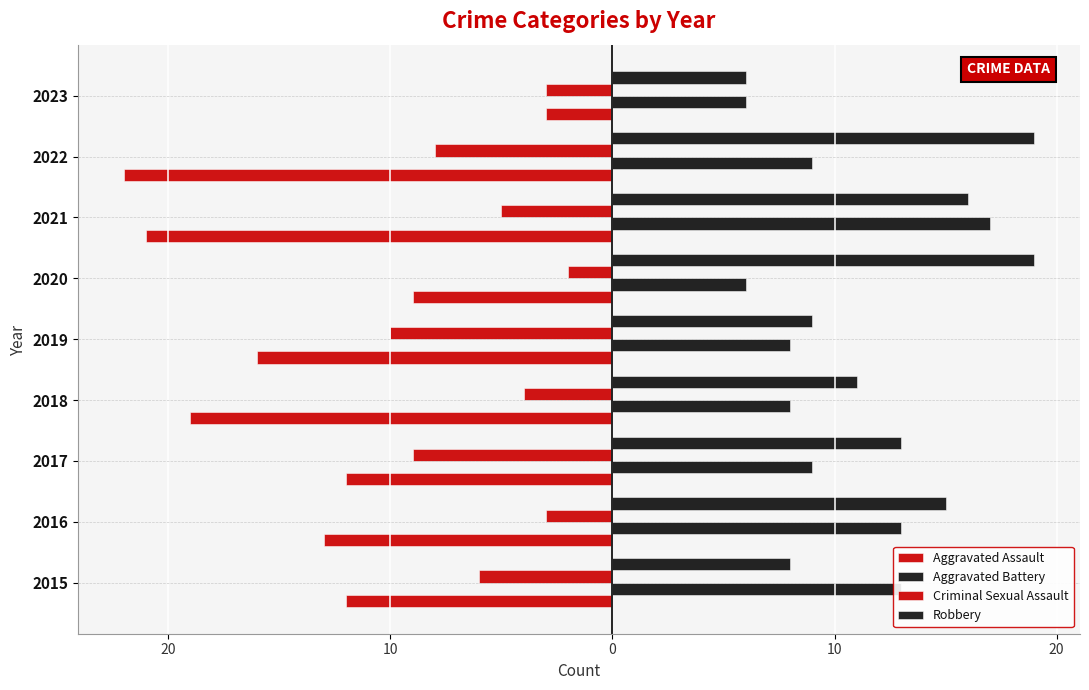

What are all the series names shown in the legend?

Aggravated Assault, Aggravated Battery, Criminal Sexual Assault, Robbery